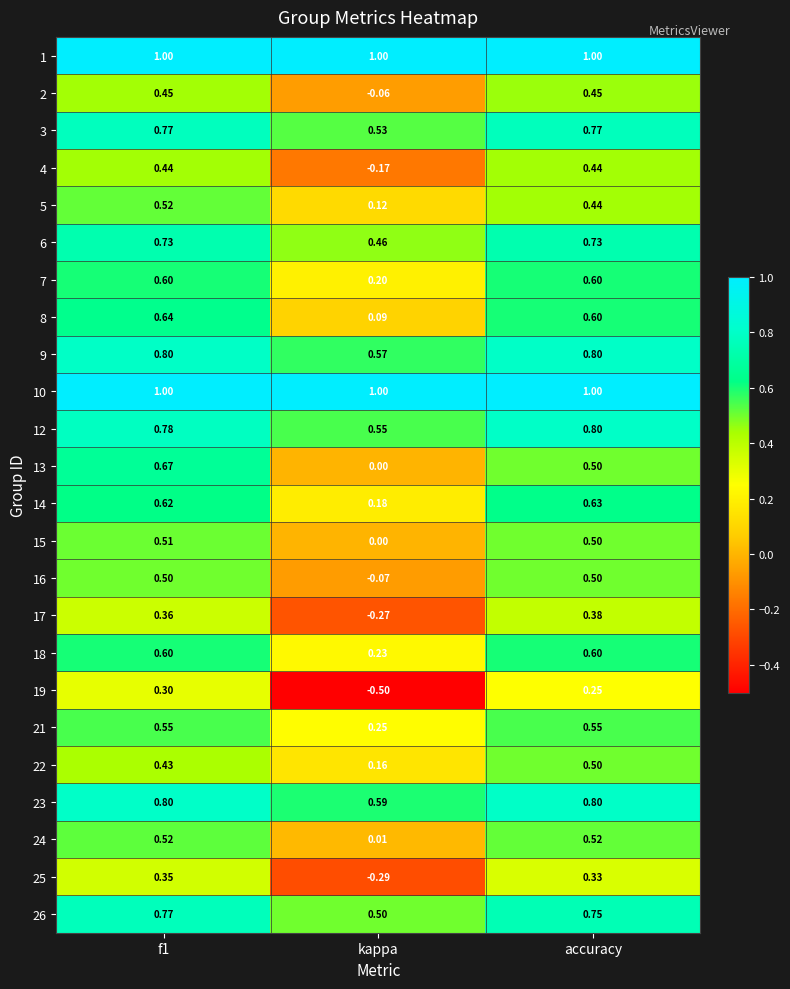

At which label does 2 reach its minimum?

kappa